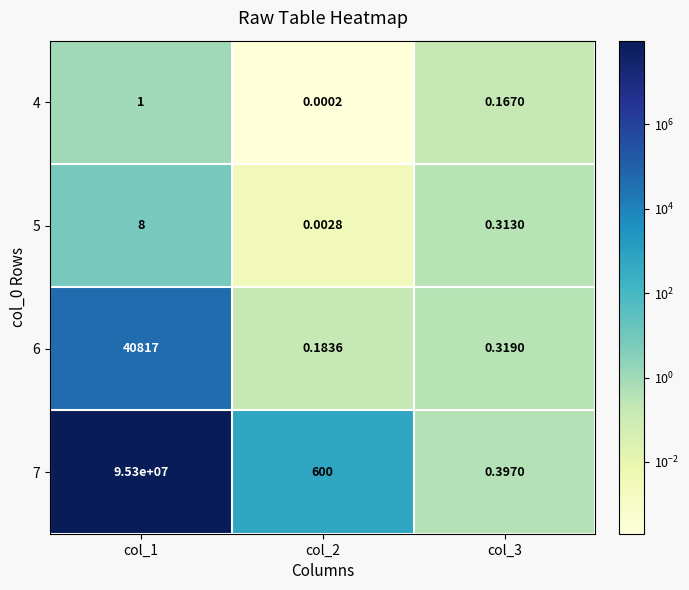

Rank the series at col_3 from highest to lowest value.

7, 6, 5, 4